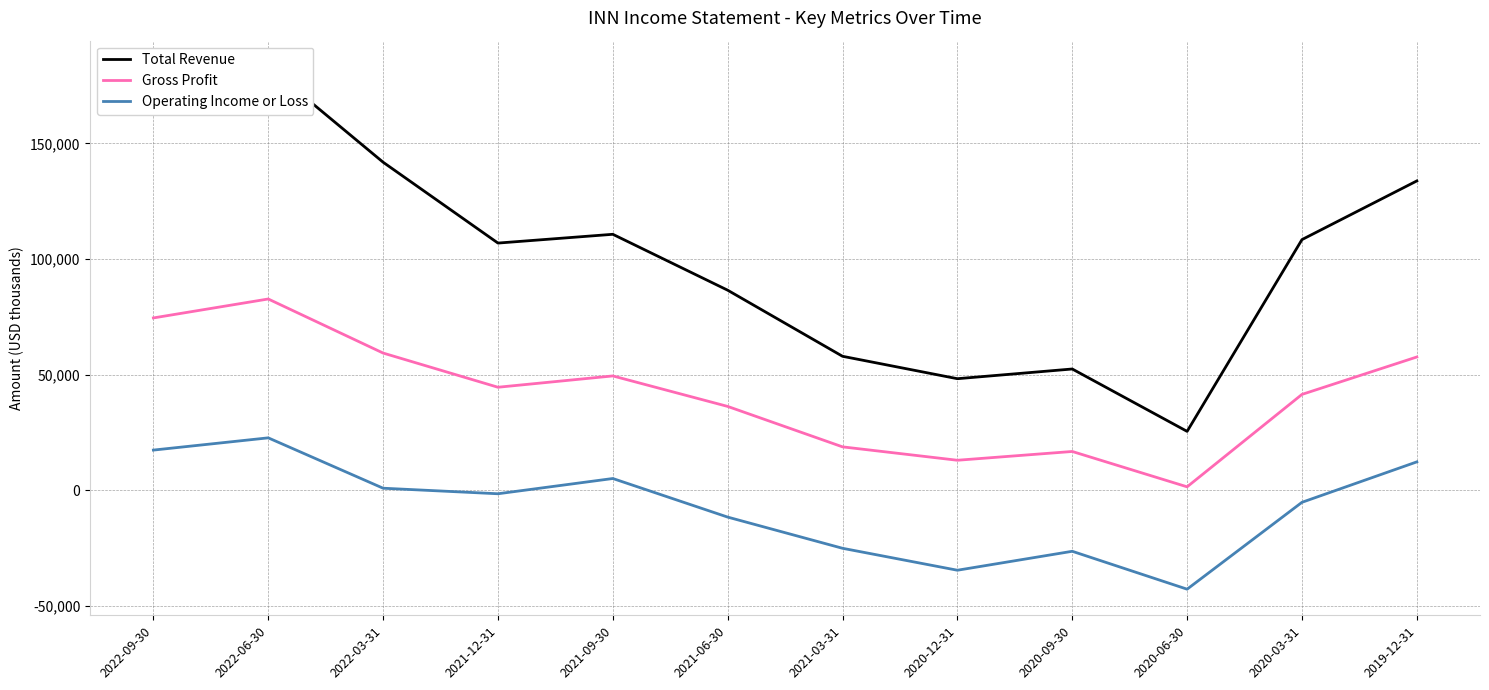

At which label does Gross Profit first exceed 44500?

2022-09-30